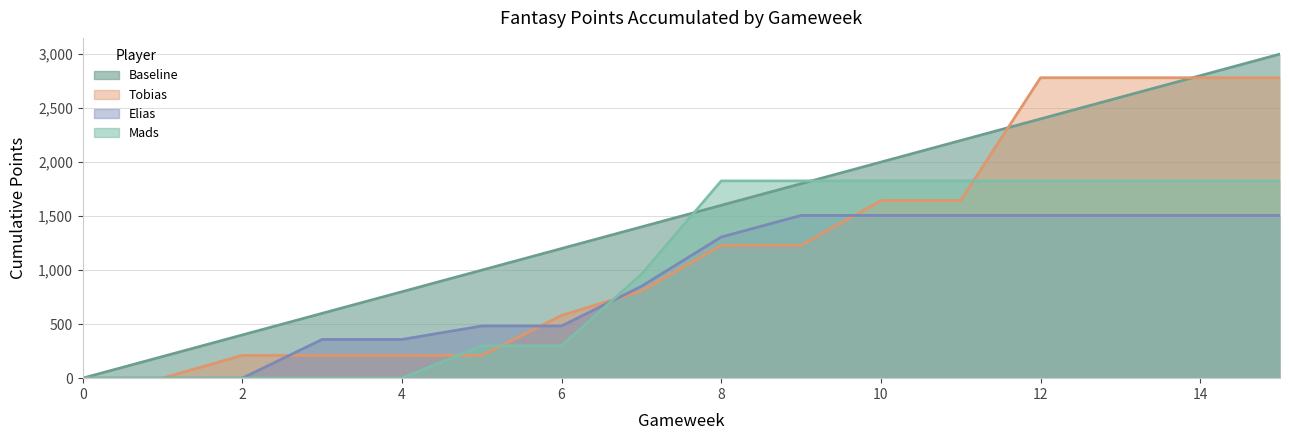

What is the value of the Baseline point at the 16th from the left?

3000.0